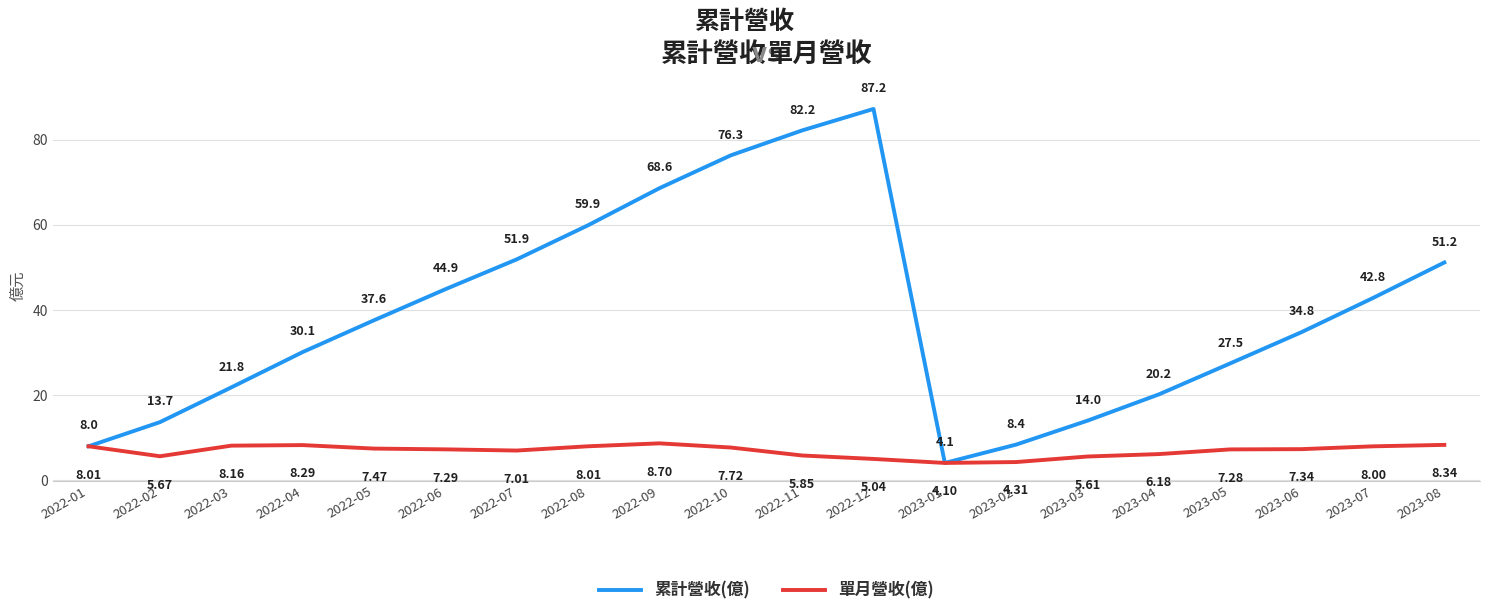

Rank the series by their maximum value, from lowest to highest.

單月營收(億), 累計營收(億)